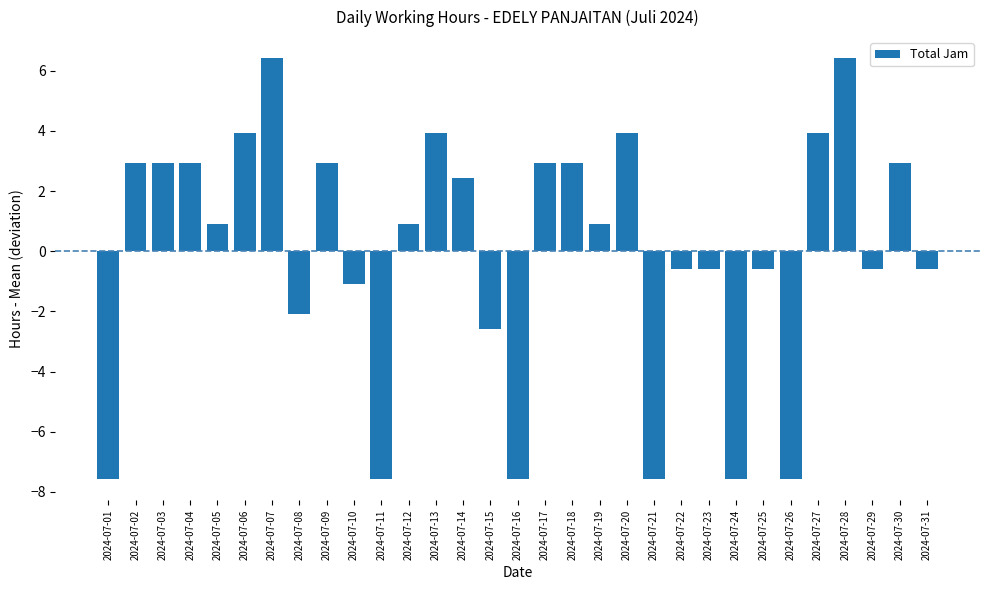

How many bars are there in total?

31